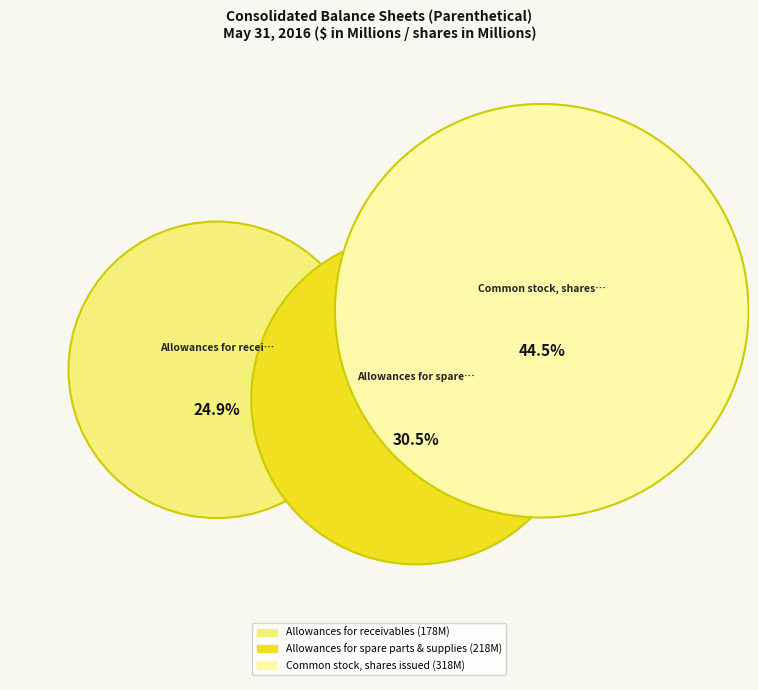

Does any single category account for the majority?

No